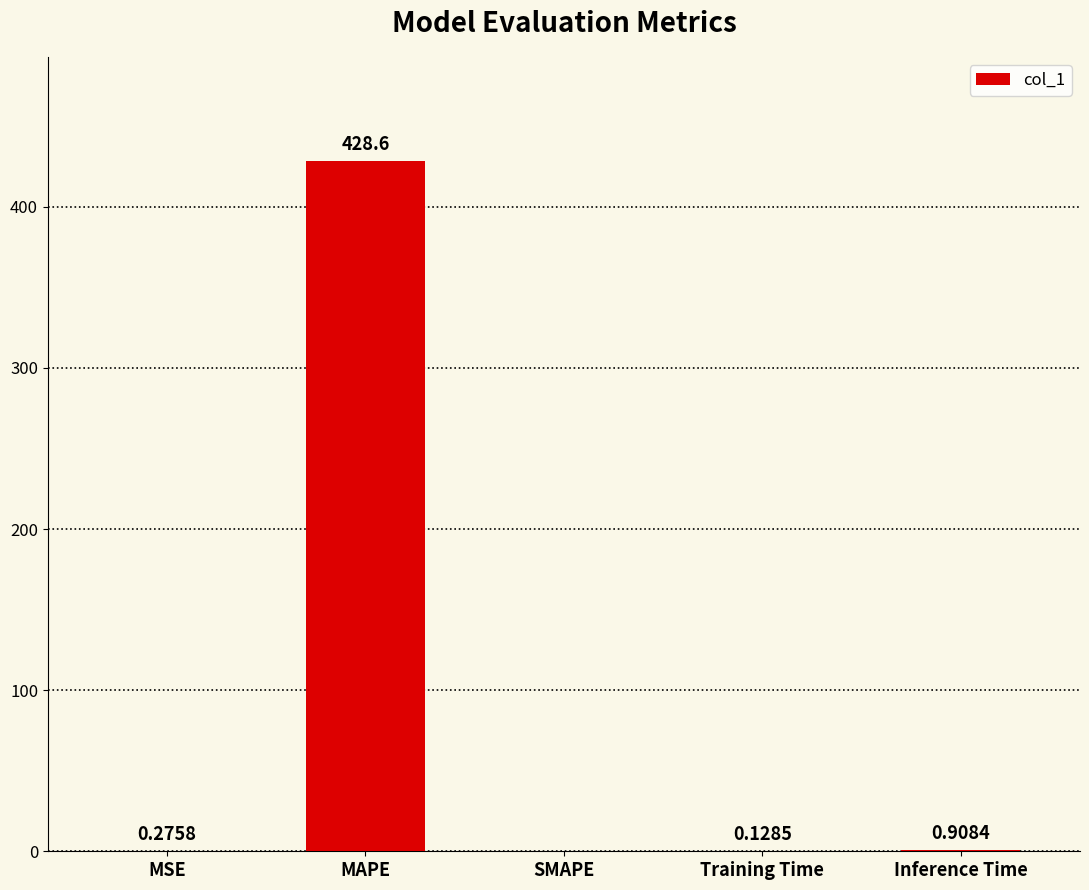

Where is the data nearest to the value 214?

Inference Time